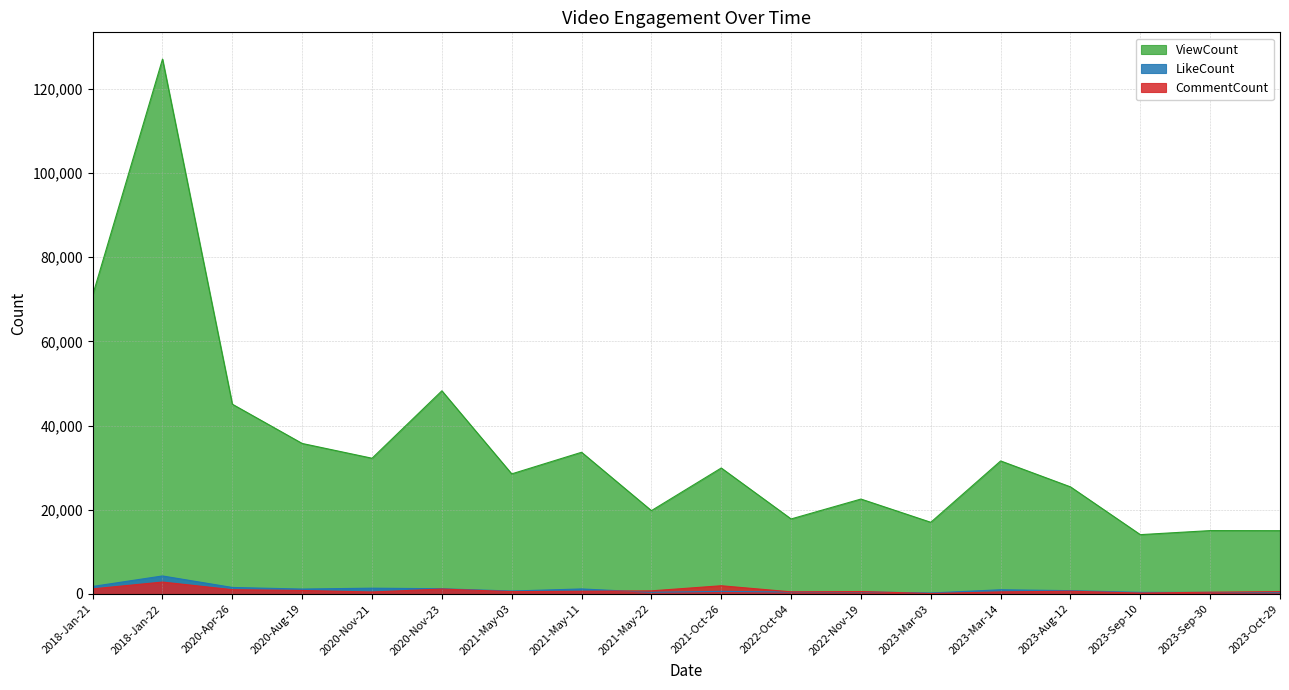

How many times do CommentCount and LikeCount cross each other?

3